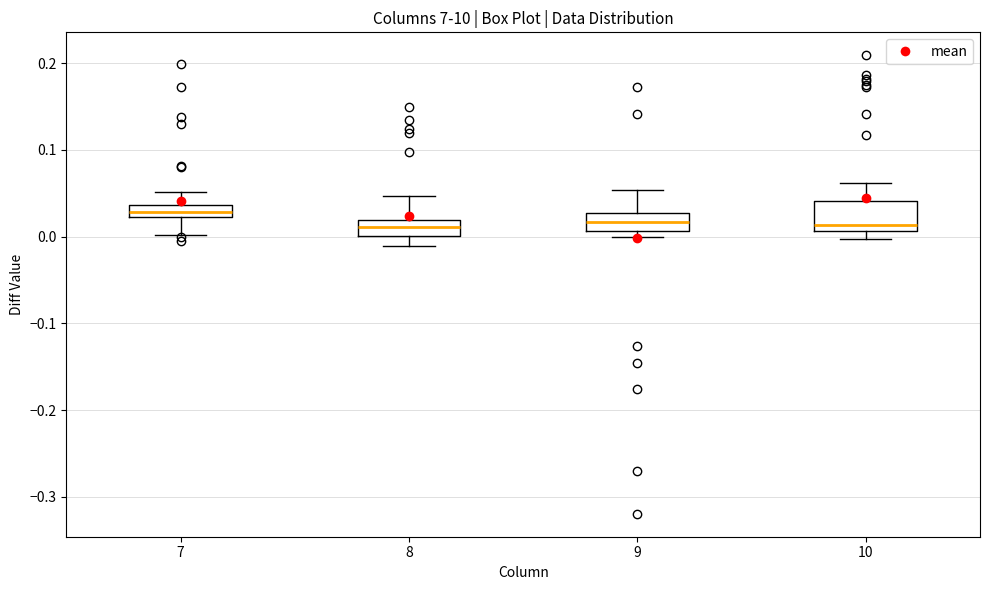

Which box has the highest median line?

7